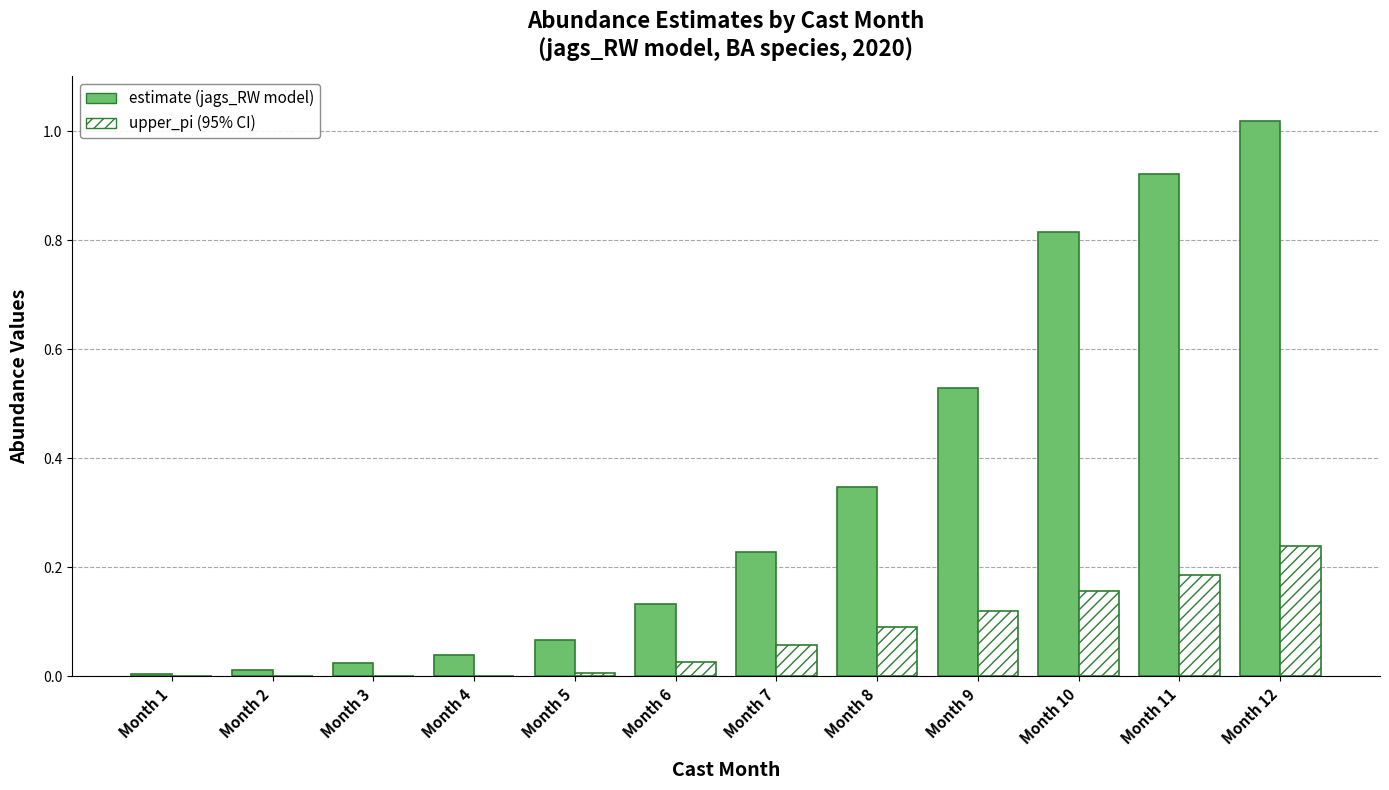

At which category is the sum across all series the highest?

Month 12